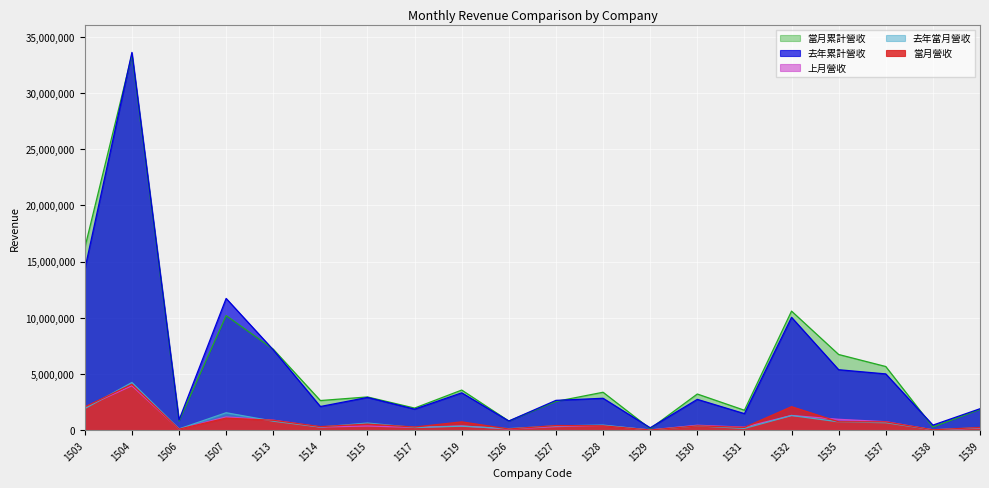

At which label does 當月營收 first exceed 412294?

1503